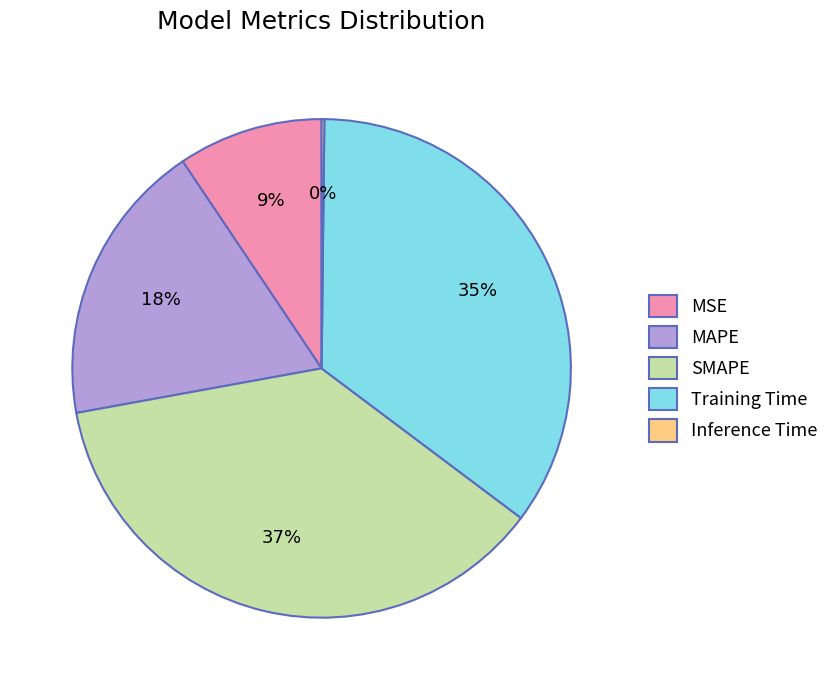

To the nearest percent, what percentage of the pie is MAPE?

18%